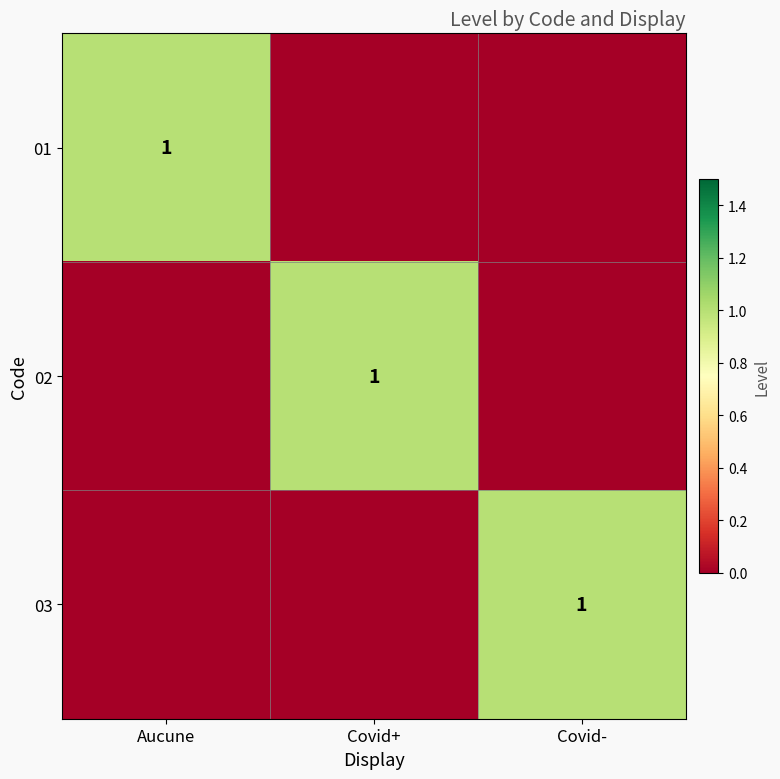

True or false: 01 has a value of 0 at Aucune.

False